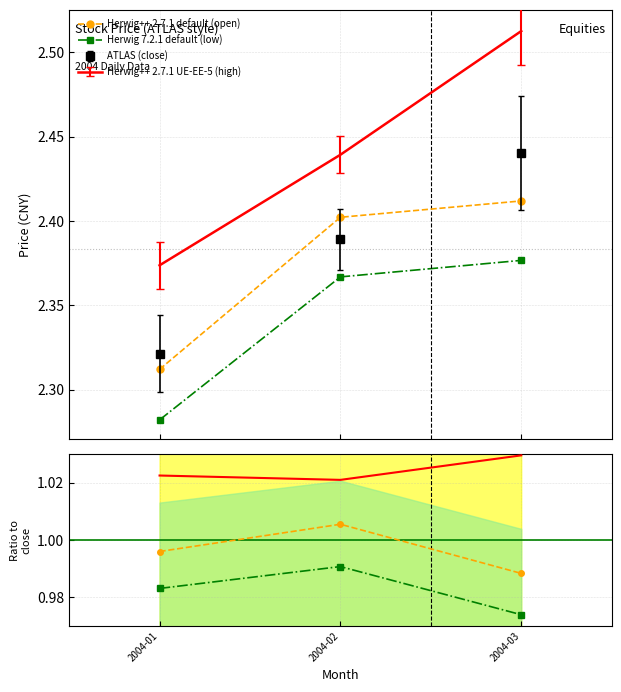

True or false: Herwig 7.2.1 default (low) has a value of 2.4 at 2004-02.

True